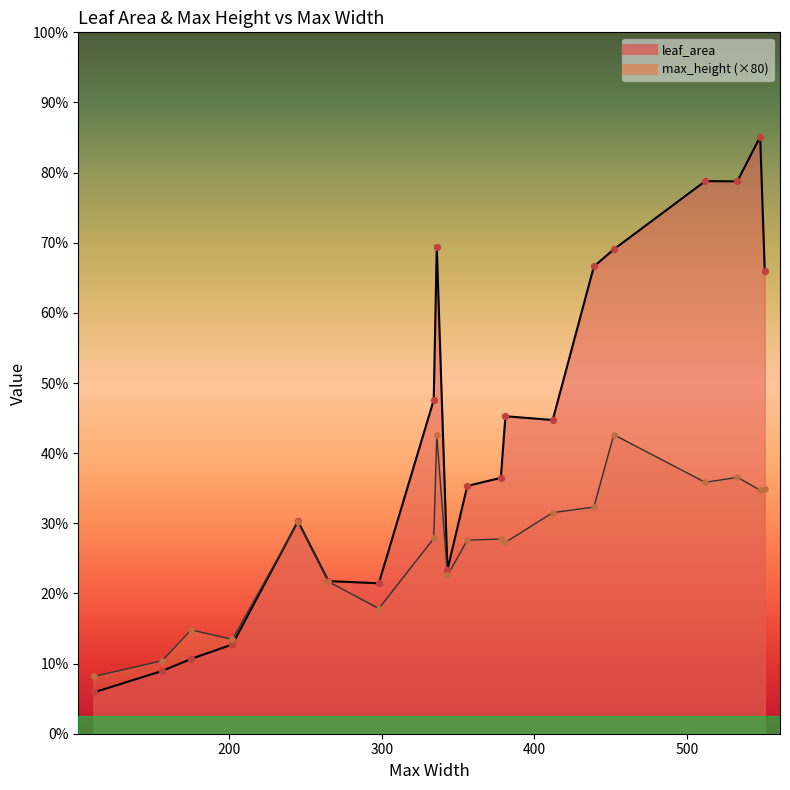

Which series contains the highest Y value?

leaf_area_line